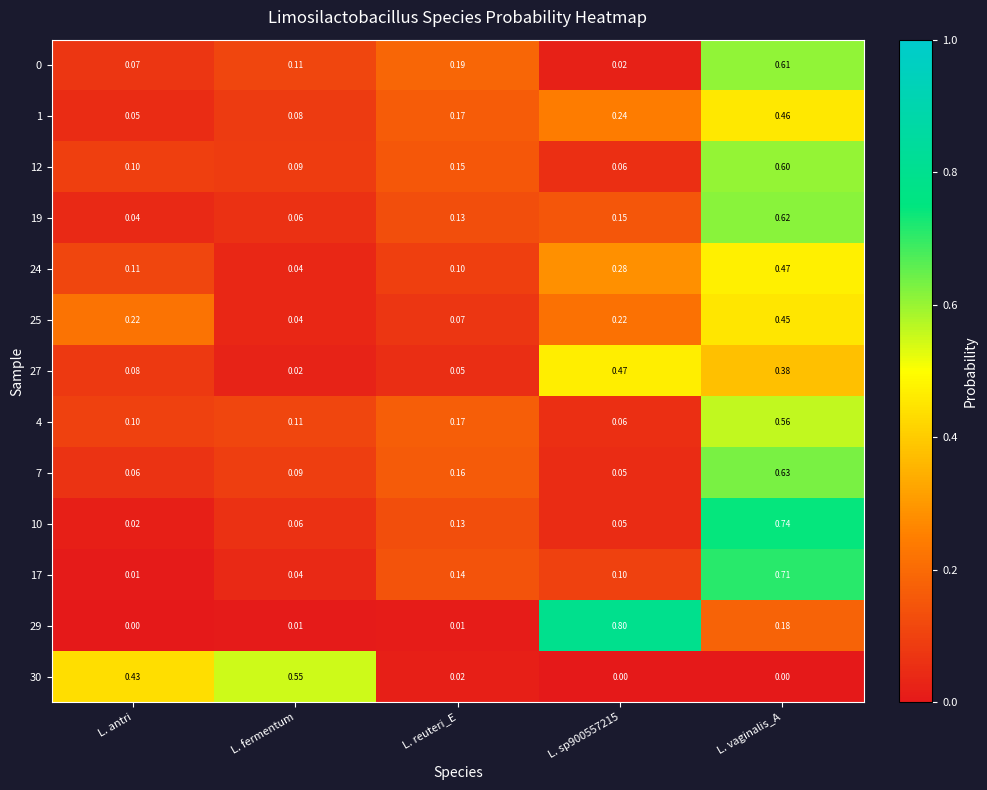

How many categories are shown in the chart?

5